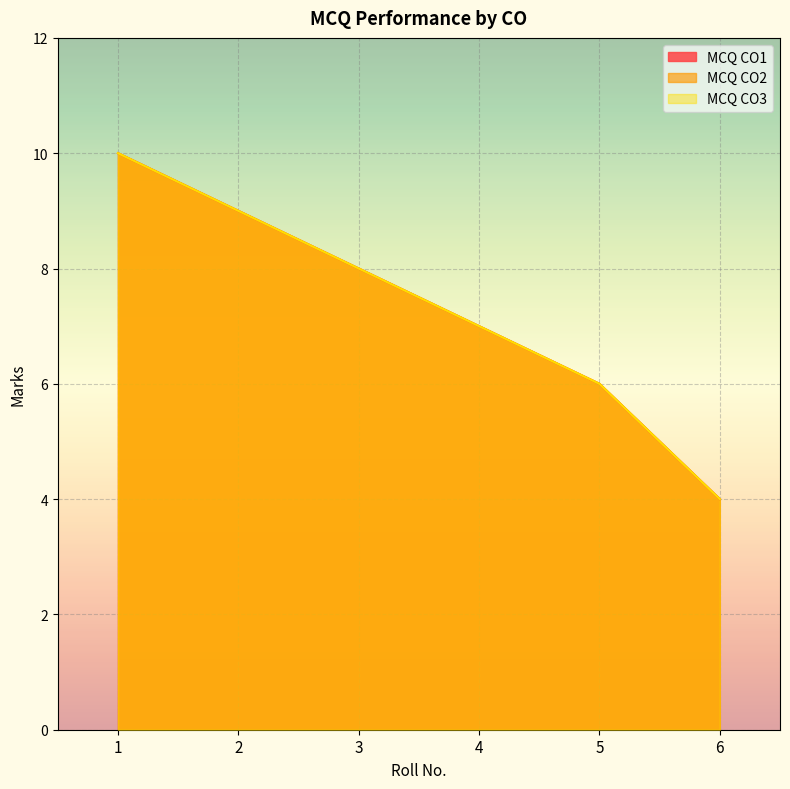

What is the lowest value of the MCQ CO1 series?

4